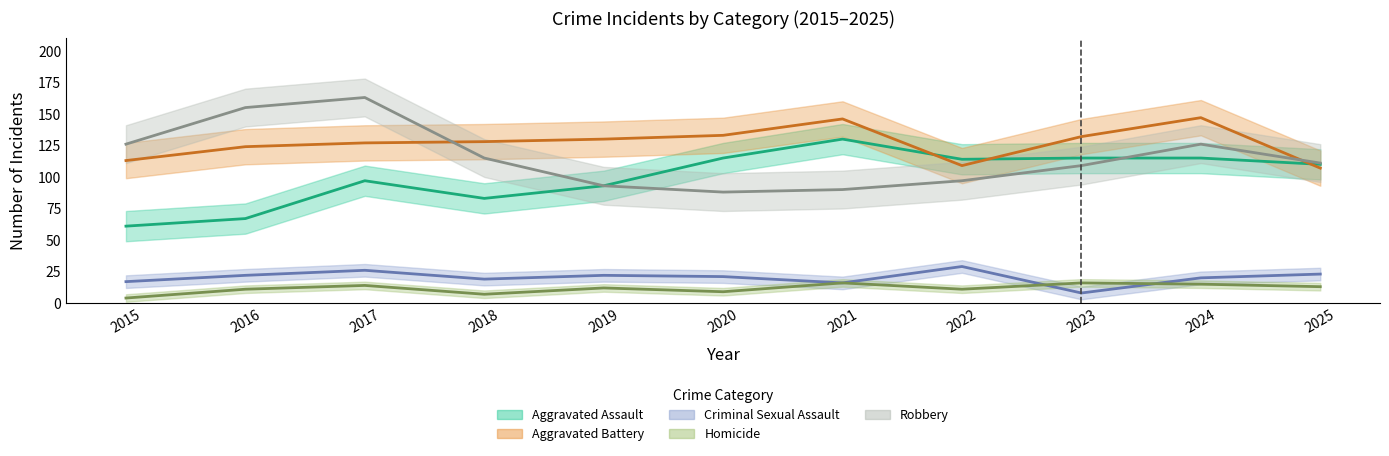

The value of Homicide at 2017 is 7. True or false?

False